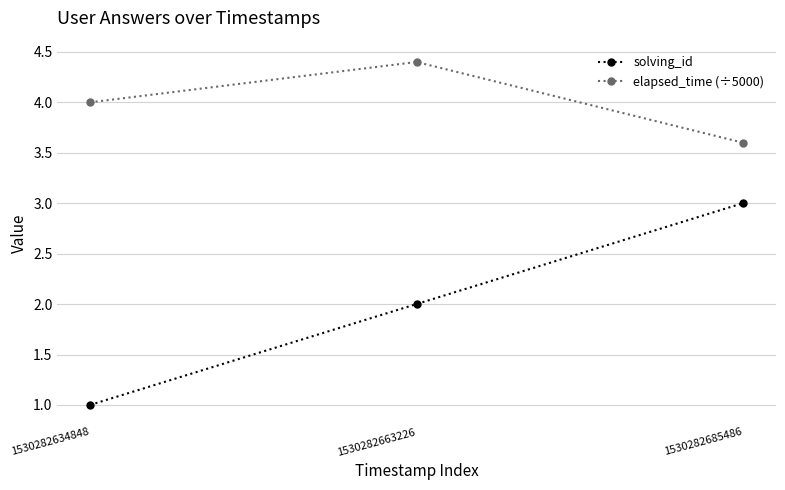

List the labels in order of solving_id value, largest first.

1530282685486, 1530282663226, 1530282634848